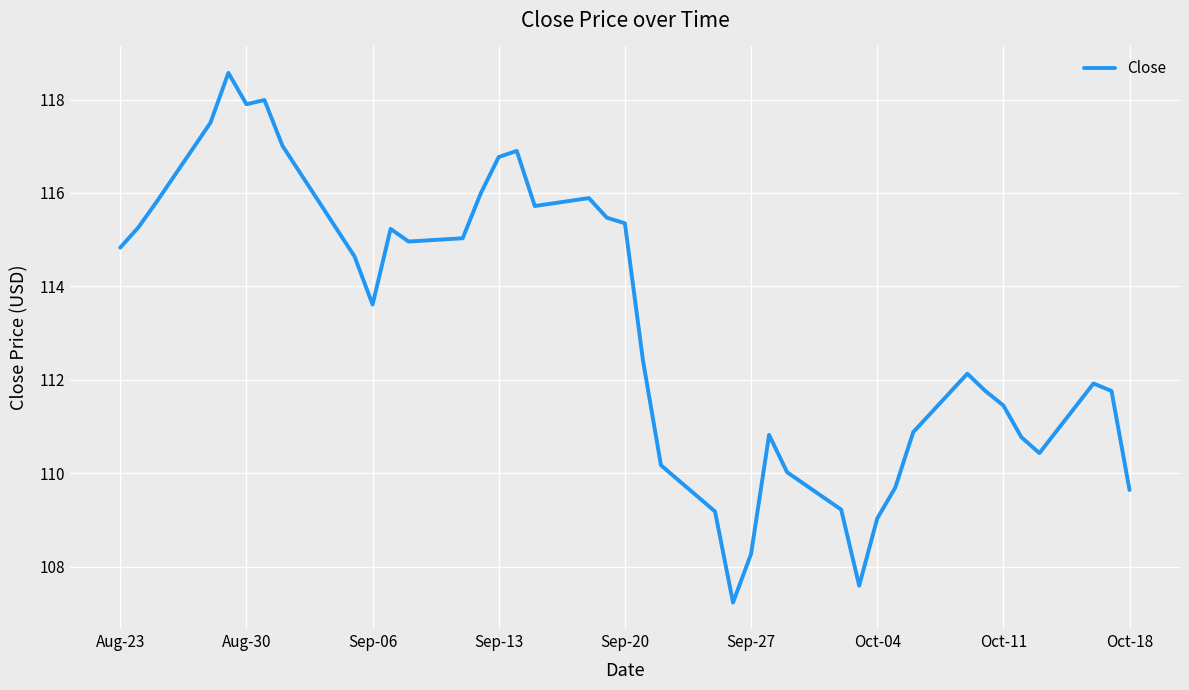

What is the difference between the maximum and minimum values?

11.3